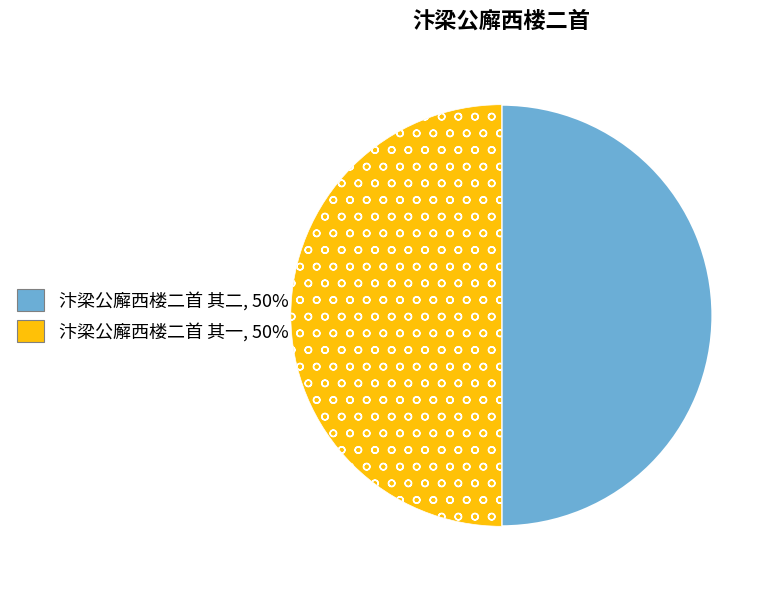

True or false: 汴梁公廨西楼二首 其二 accounts for 39% of the total.

False